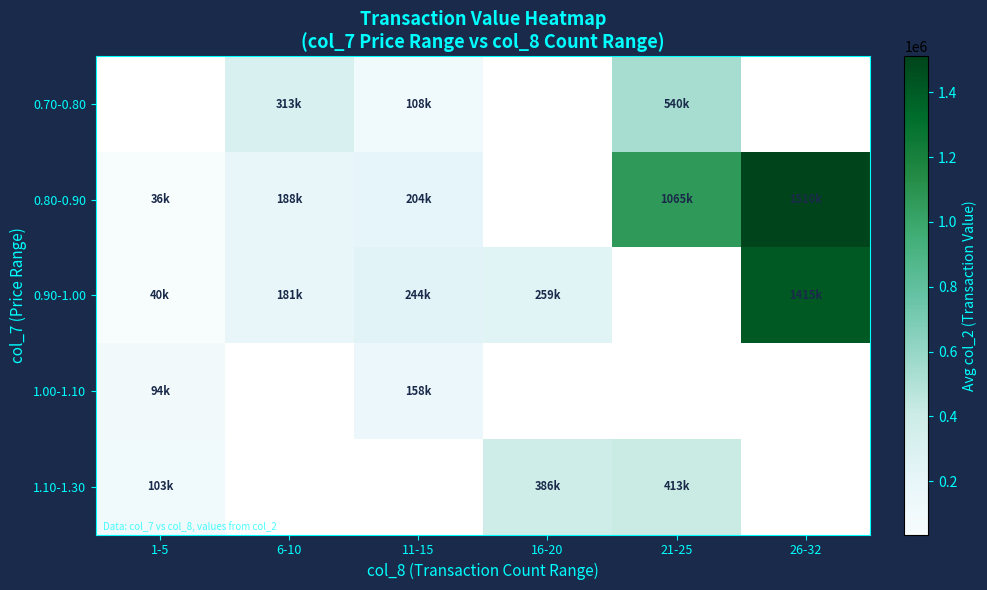

Between 6-10 and 26-32, which series saw the biggest shift?

0.80-0.90